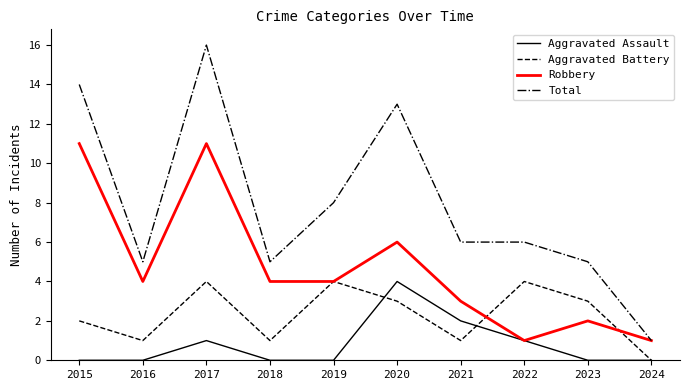

Does the chart display data point markers on the line(s)?

No